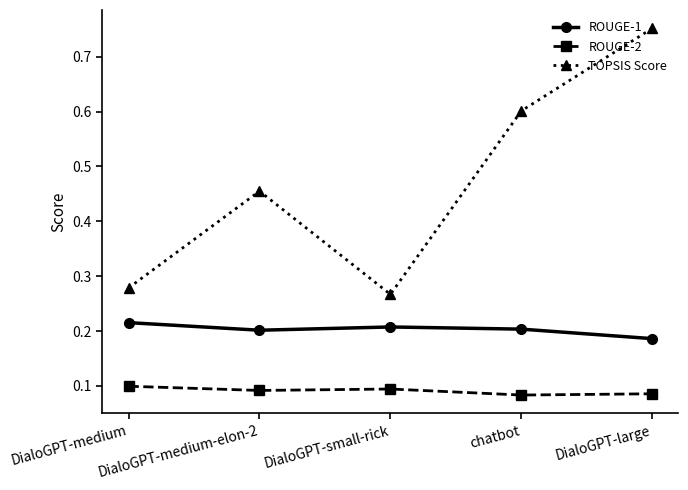

True or false: TOPSIS Score and ROUGE-1 cross at least once.

False